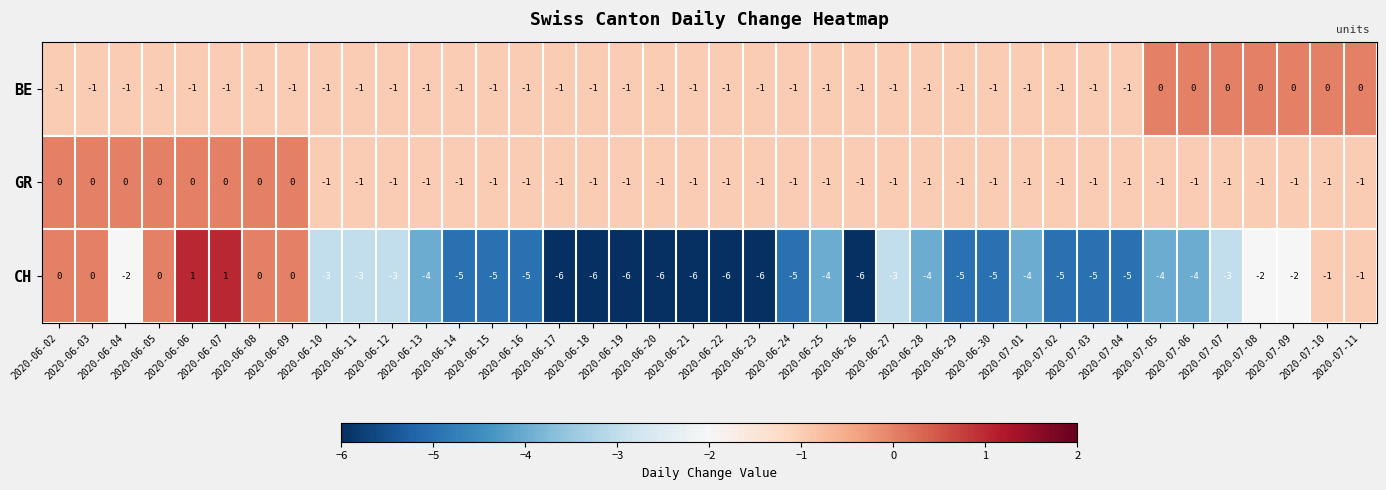

Which series has the largest total across all categories?

GR